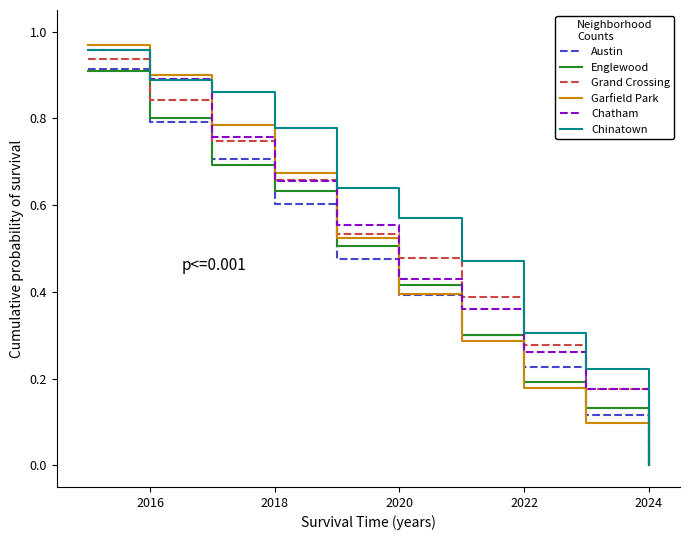

Which series has the largest range (max minus min)?

Garfield Park